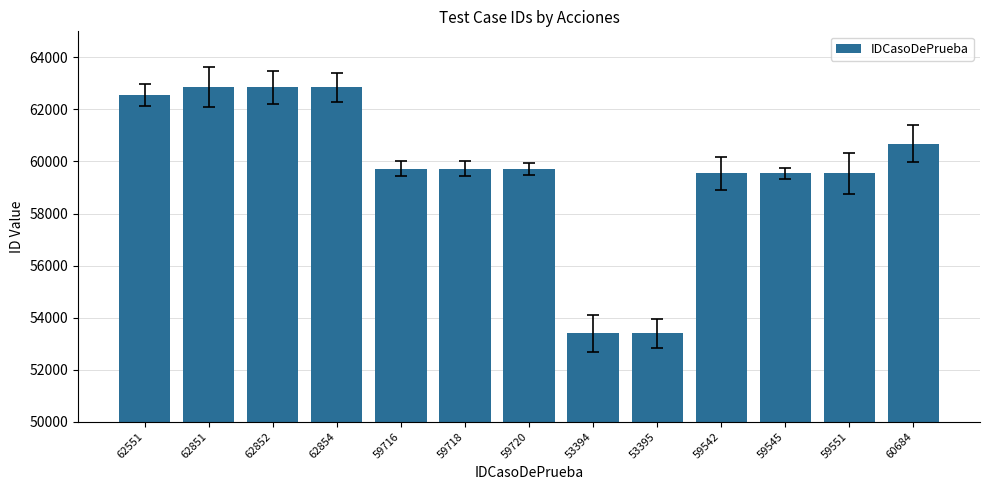

What is the sum of all values?

776373